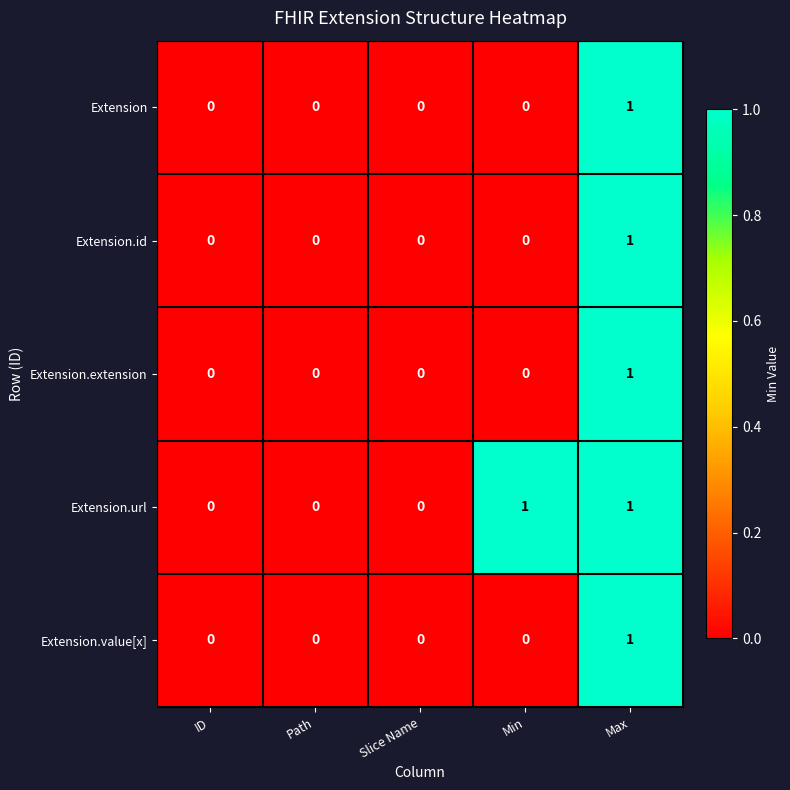

Is the value of Extension.extension at Min greater than the value of Extension.url at Min?

No